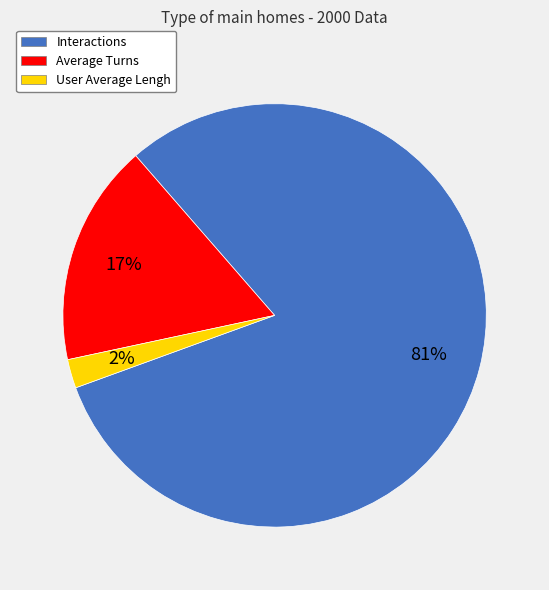

How many slices are in this pie chart?

3